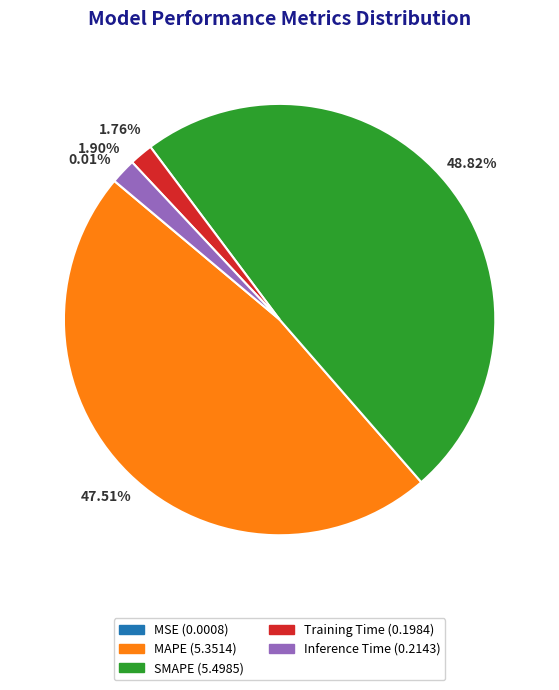

What percentage is NOT represented by MAPE?

52.5%